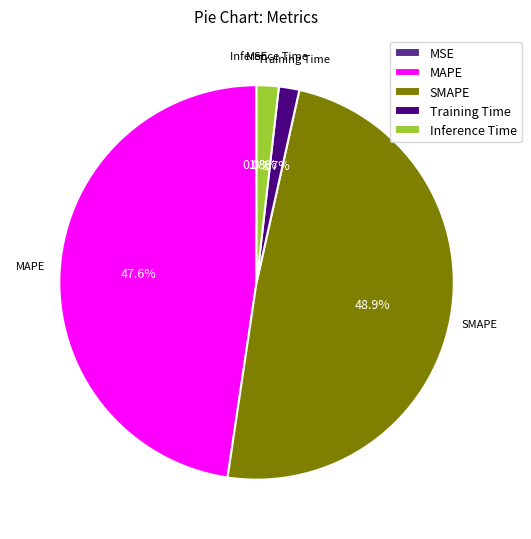

To the nearest percent, what is the difference between the MAPE and SMAPE slice percentages?

1%